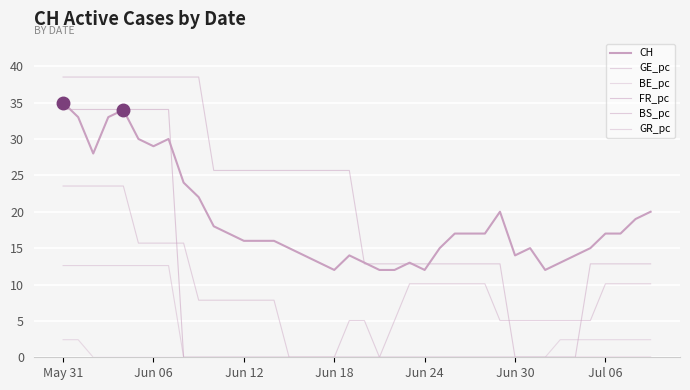

True or false: BE_pc and CH intersect in this chart.

False